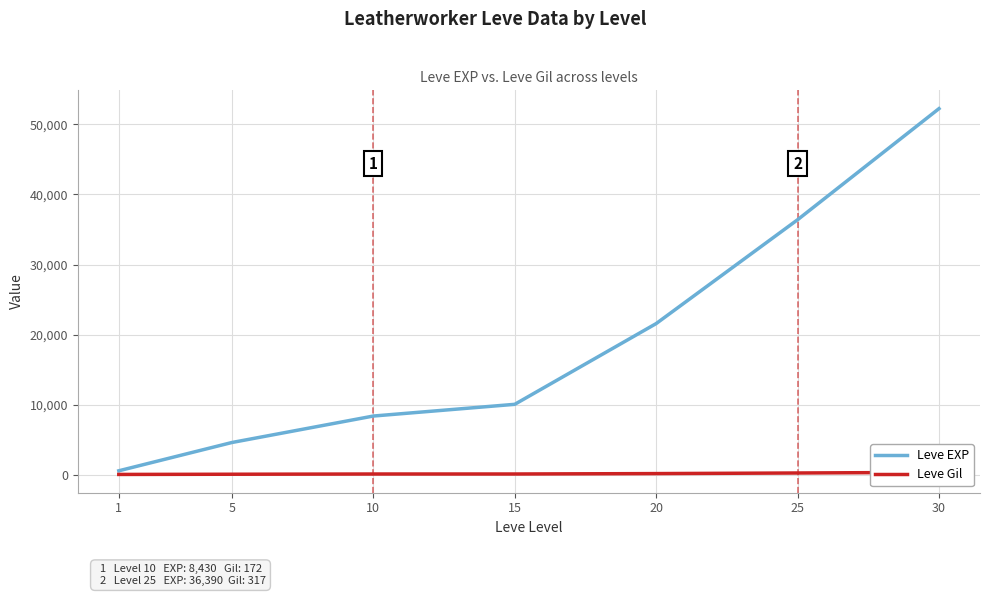

What is the sum of the Leve EXP values at 5 and 30?

56880